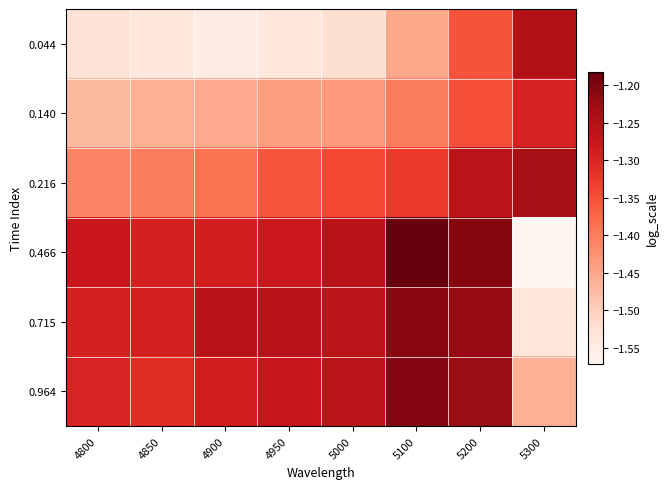

At which category is the sum across all series the highest?

5200